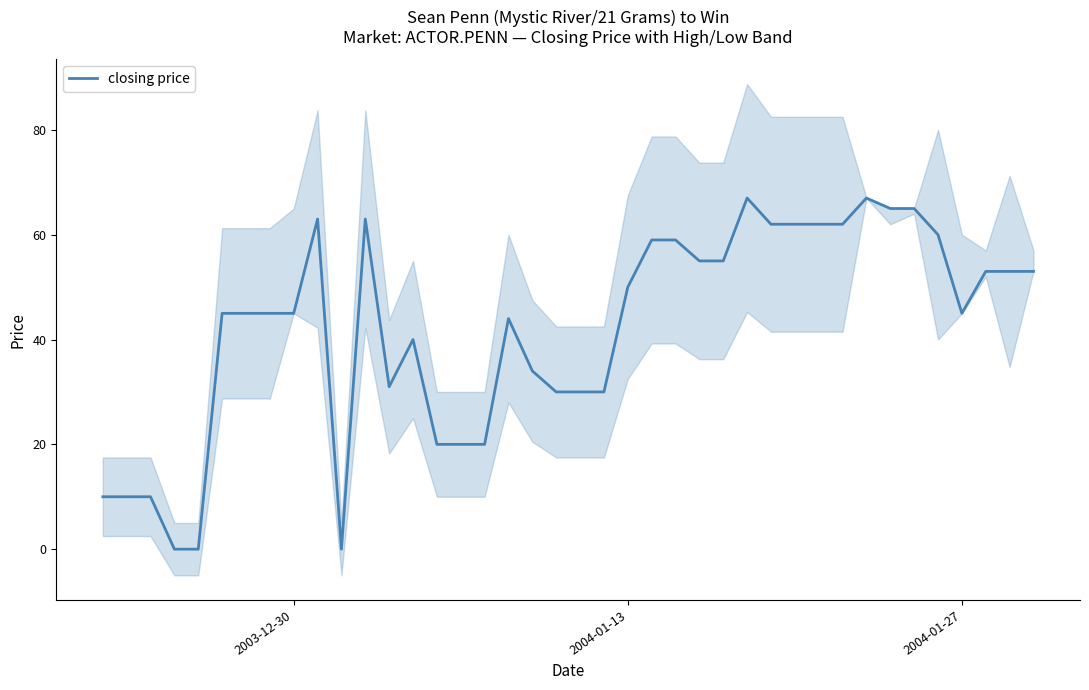

How many points are lower than both their immediate neighbors (excluding endpoints)?

3